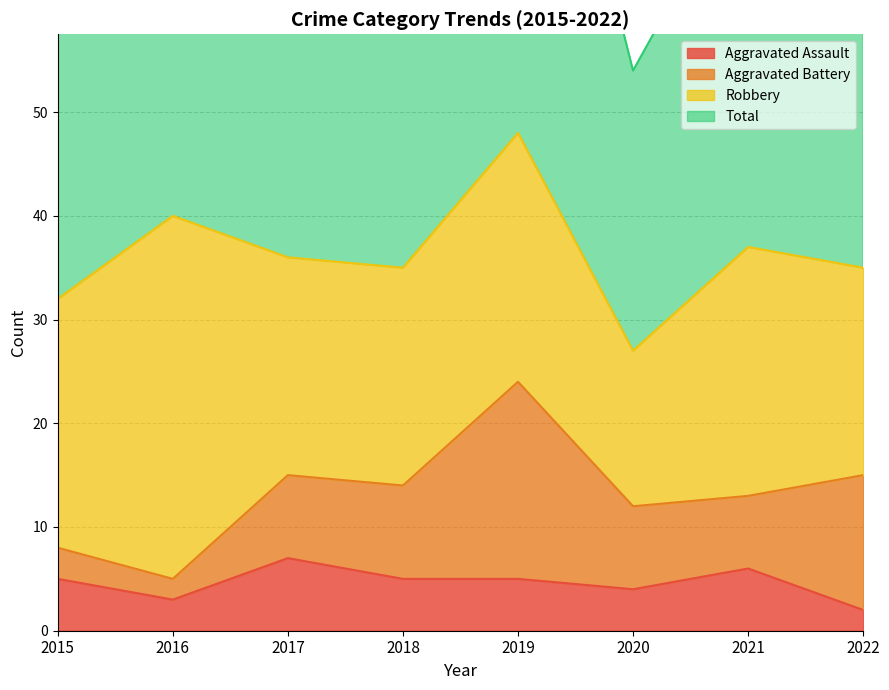

The Aggravated Assault series shows 5 at 2015. True or false?

True